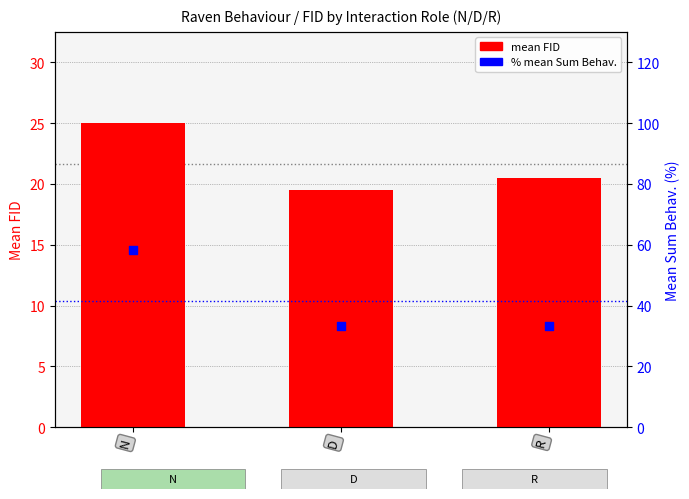

Which series contains the lowest Y value?

mean FID